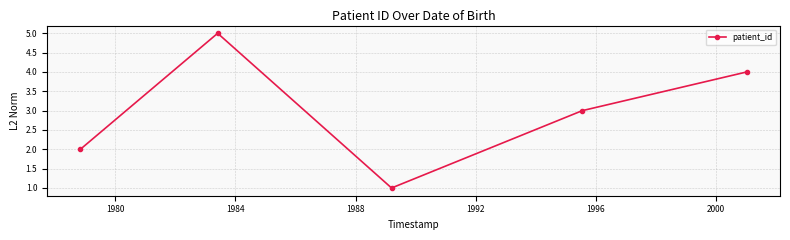

Reading left to right, what are all the values shown in this chart?

2	5	1	3	4